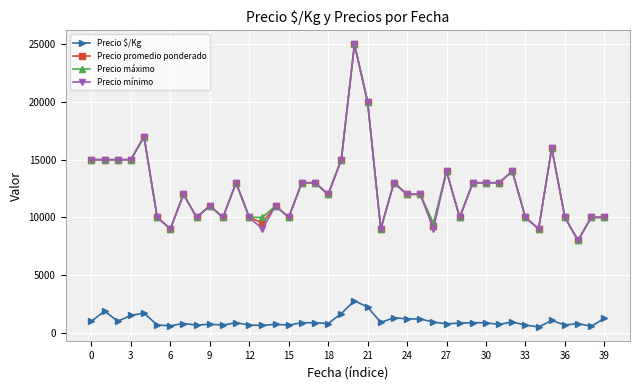

True or false: Precio promedio ponderado has more than 1 interior local peaks.

True